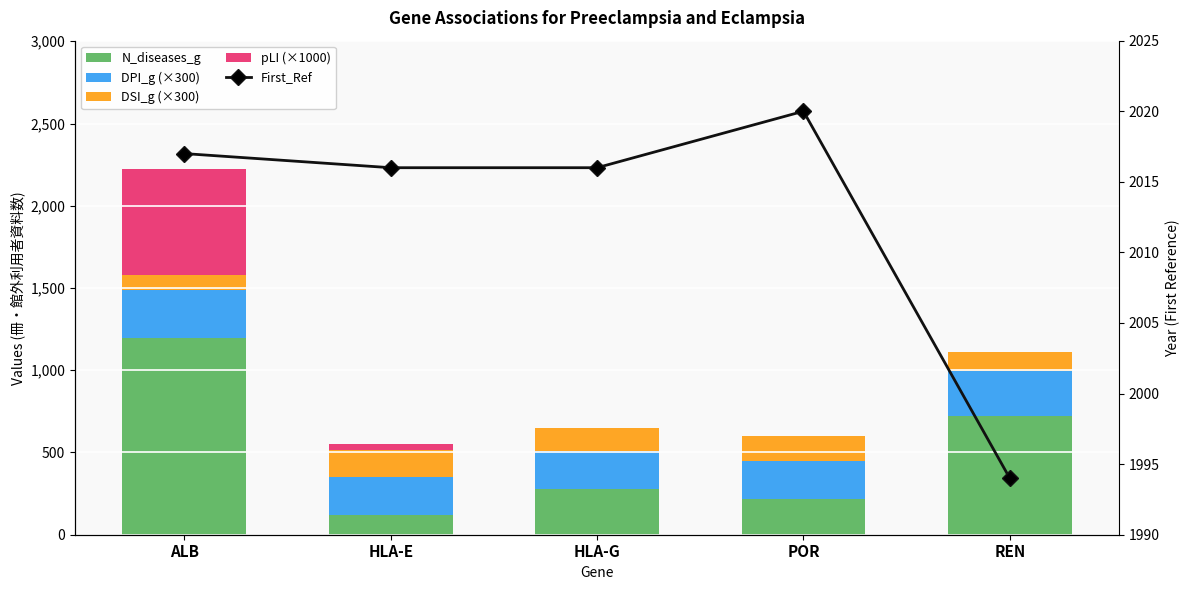

Reading left to right, transcribe all the data shown in this chart.

N_diseases_g: ALB=1198.0	HLA-E=118.0	HLA-G=279.0	POR=218.0	REN=721.0
DPI_g (×300): ALB=288.6	HLA-E=230.7	HLA-G=230.7	POR=230.7	REN=276.9
DSI_g (×300): ALB=95.1	HLA-E=163.5	HLA-G=138.3	POR=150.6	REN=111.0
pLI (×1000): ALB=643.3	HLA-E=36.8	HLA-G=0.0	POR=0.0	REN=0.0
First_Ref: ALB=2017.0	HLA-E=2016.0	HLA-G=2016.0	POR=2020.0	REN=1994.0